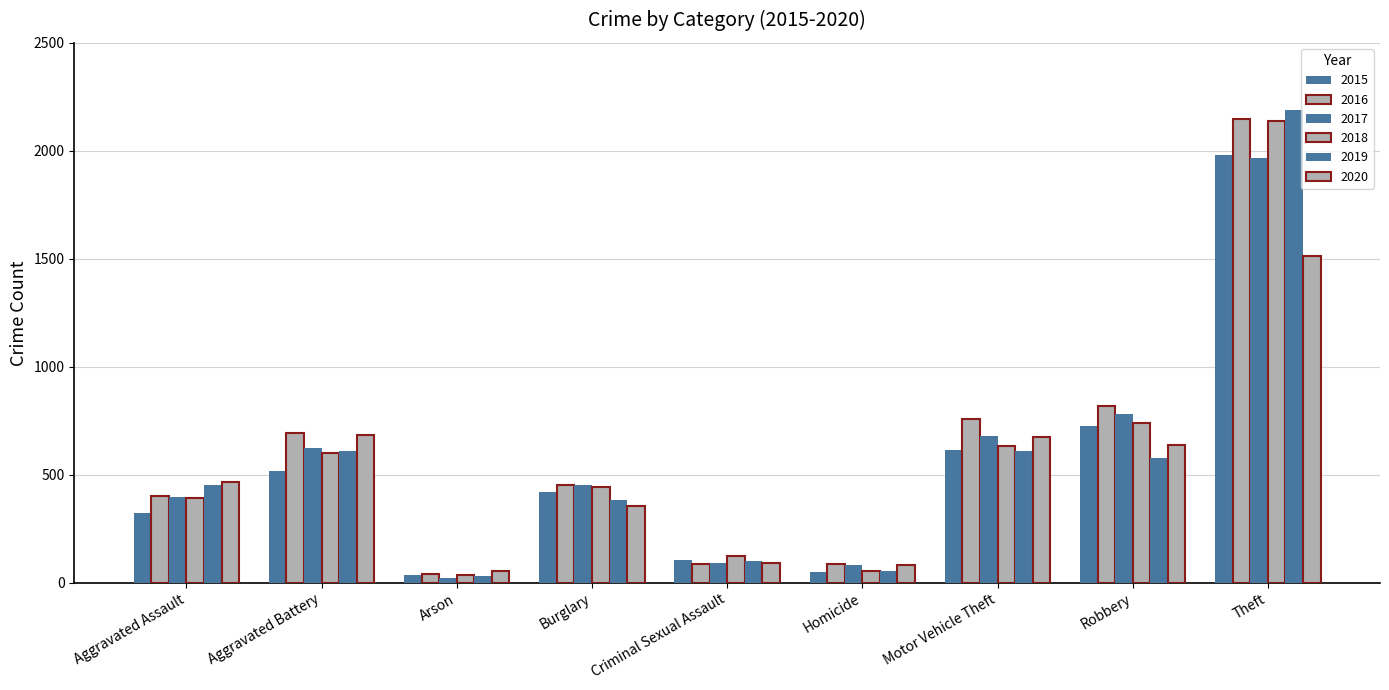

What is the label of the 7th bar from the right?

Arson